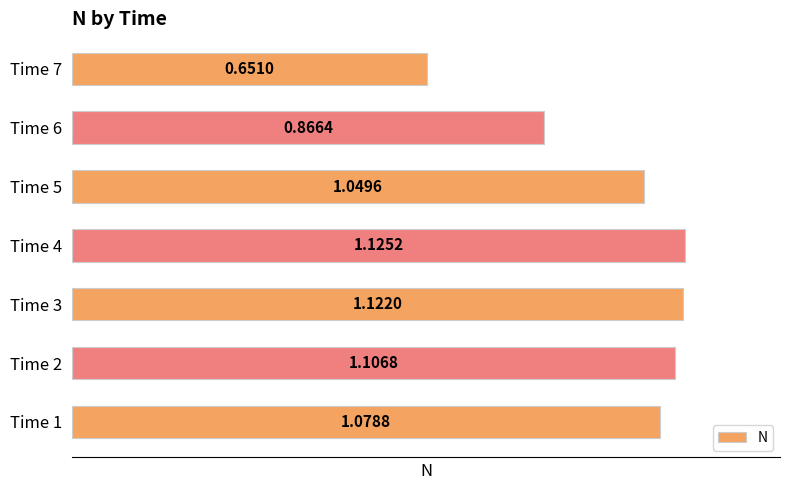

Rank the categories by value from highest to lowest.

Time 4, Time 3, Time 2, Time 1, Time 5, Time 6, Time 7